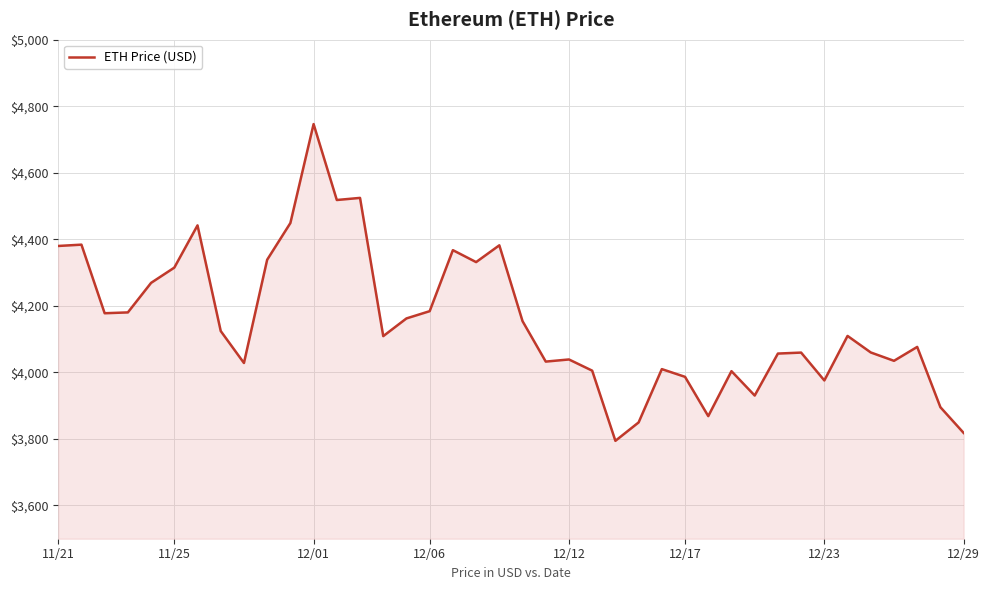

What is the greatest value displayed?

4746.4